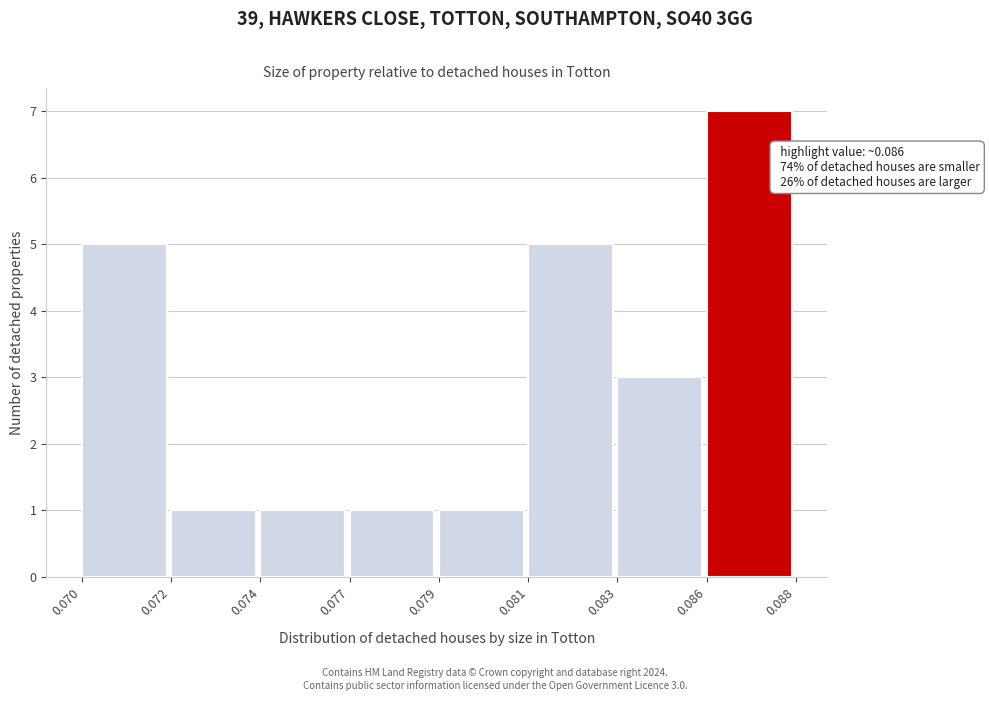

Reading left to right, transcribe all the data shown in this chart.

5	1	1	1	1	5	3	7